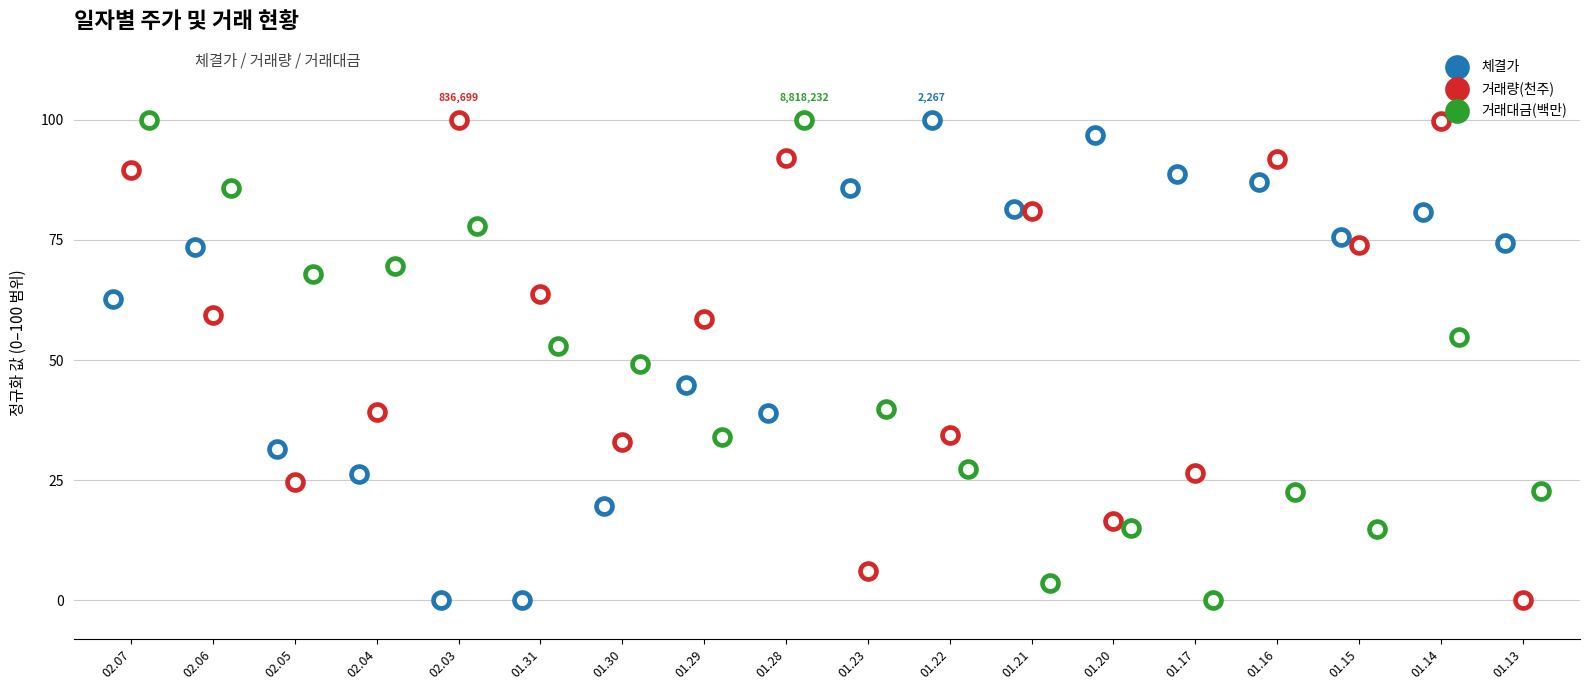

What is the total value across all series at 01.29?

137.3